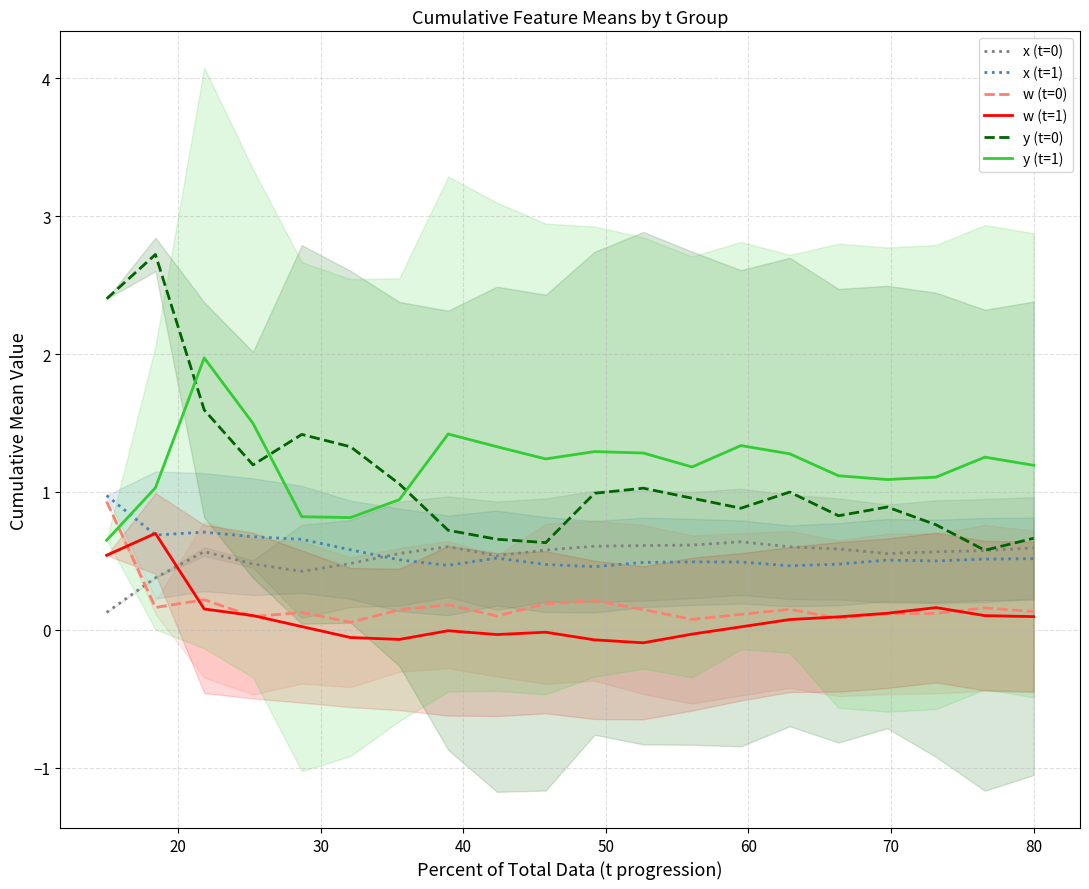

True or false: w (t=0) and x (t=0) cross at least once.

True